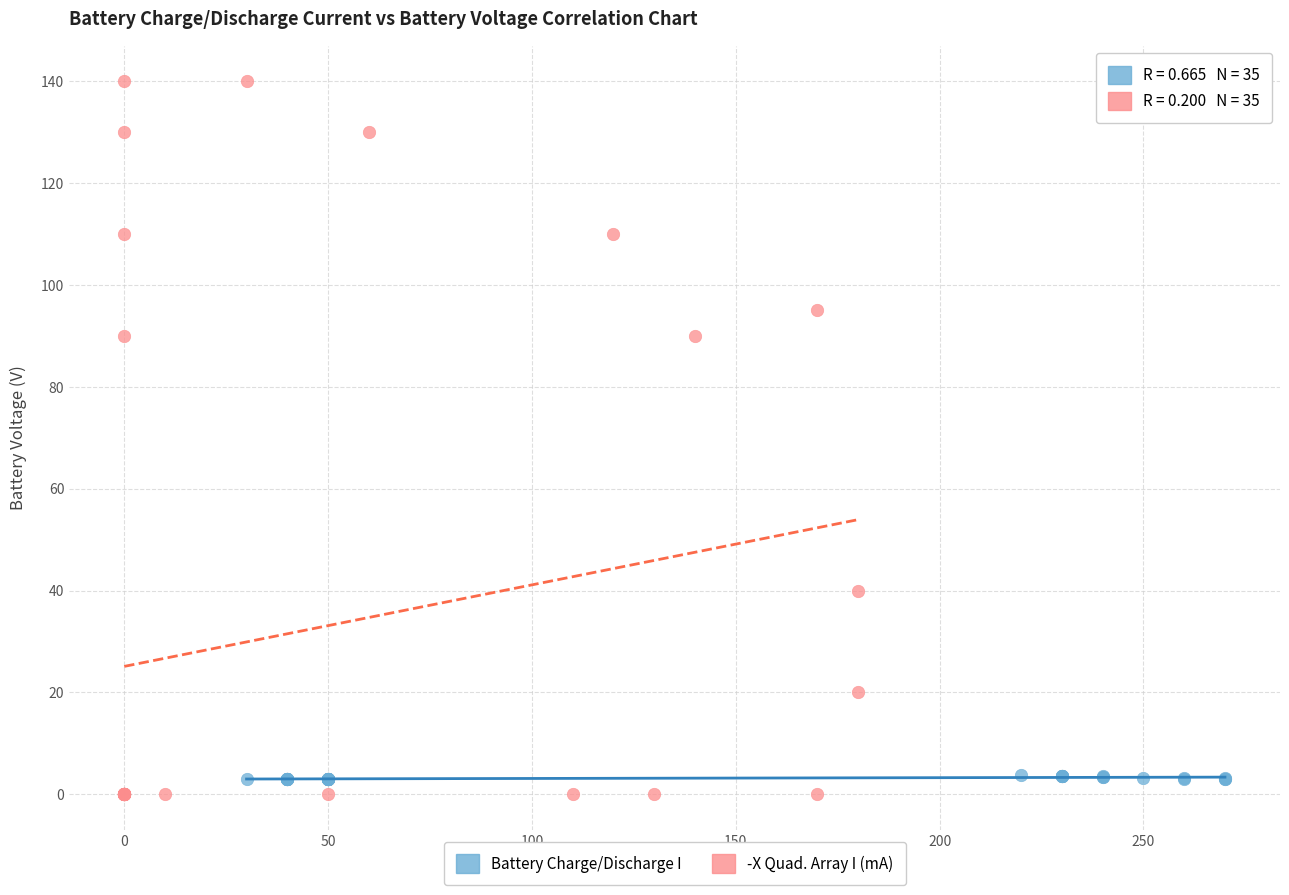

Which series has the widest spread of Y values?

-X Quad. Array I (mA)